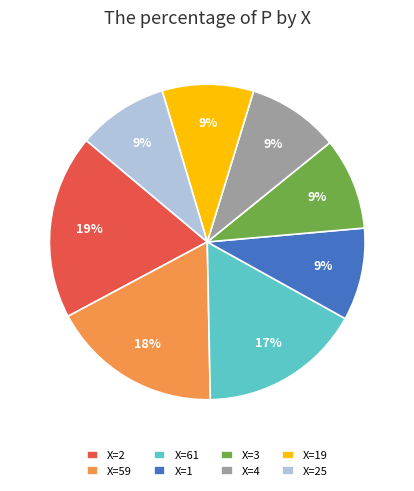

To the nearest percent, what percentage of the pie is X=59?

18%